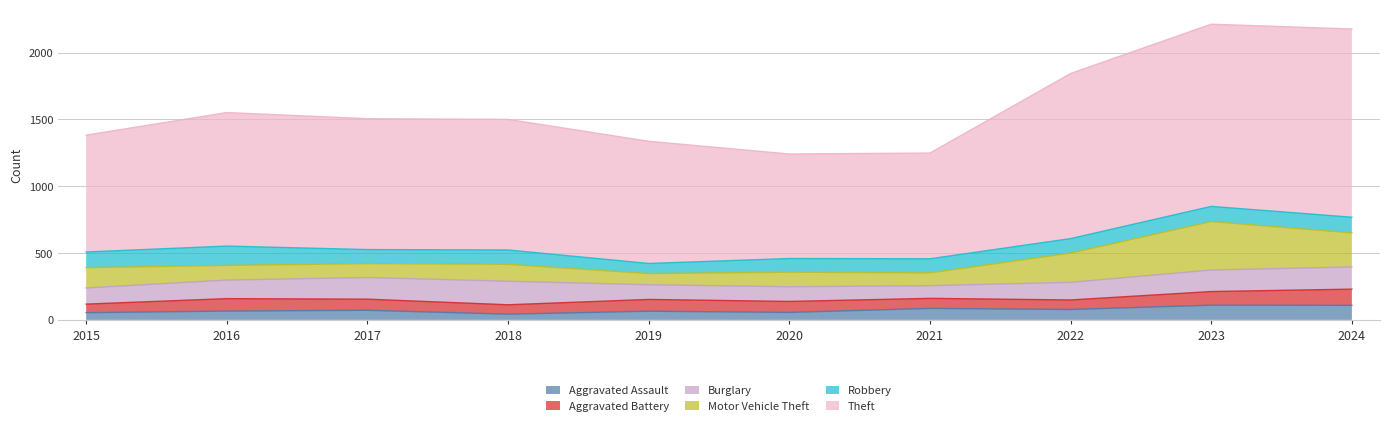

List the series in order of their peak value, lowest first.

Aggravated Assault, Aggravated Battery, Robbery, Burglary, Motor Vehicle Theft, Theft